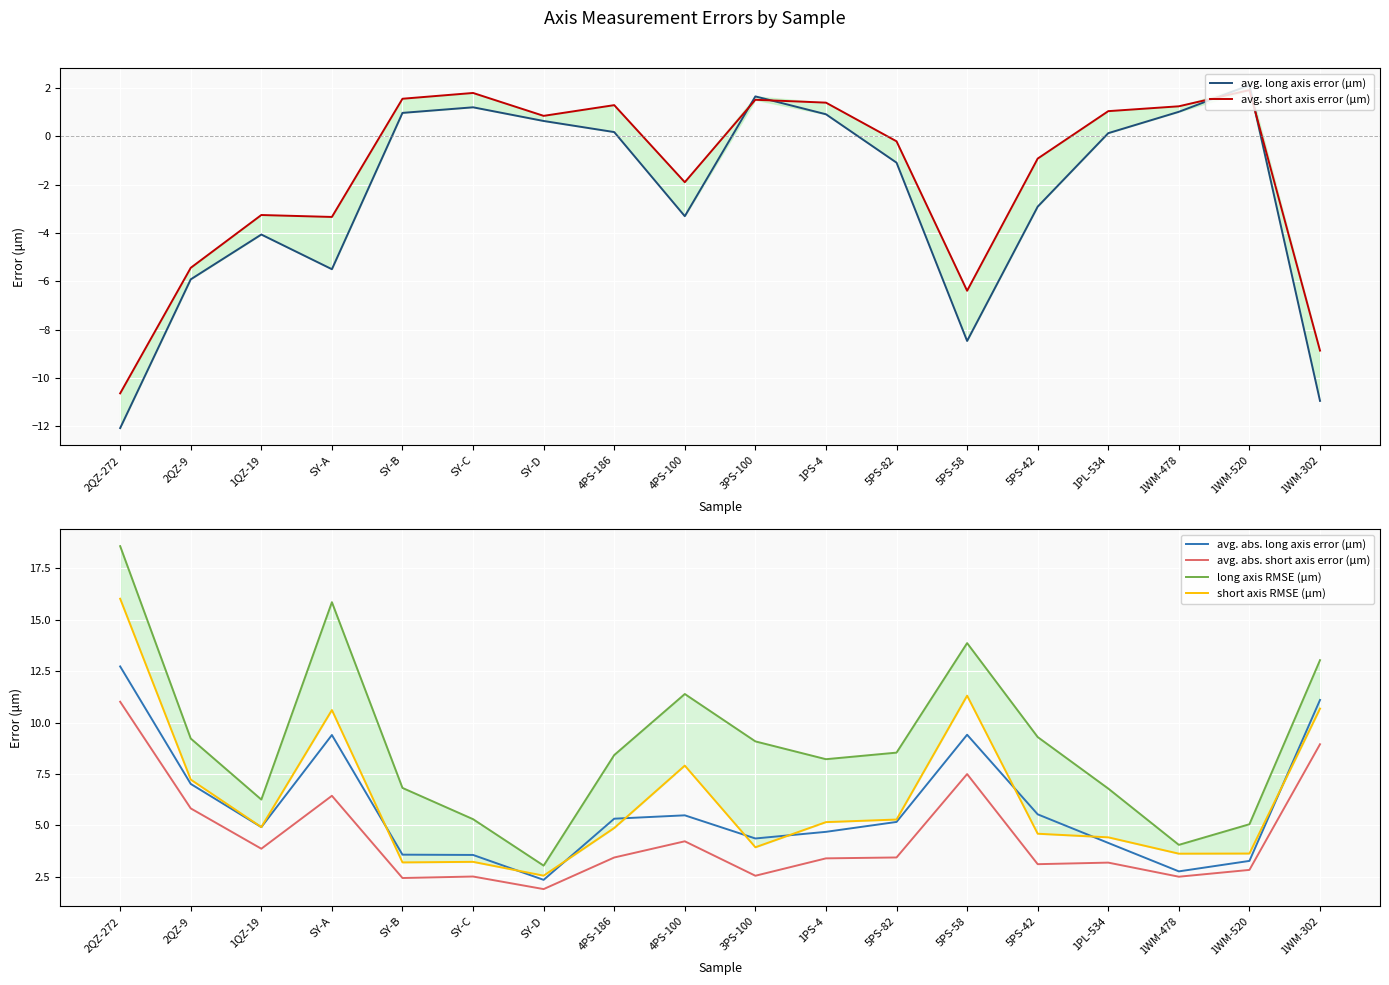

True or false: short axis RMSE (μm) and avg. abs. short axis error (μm) cross at least once.

False